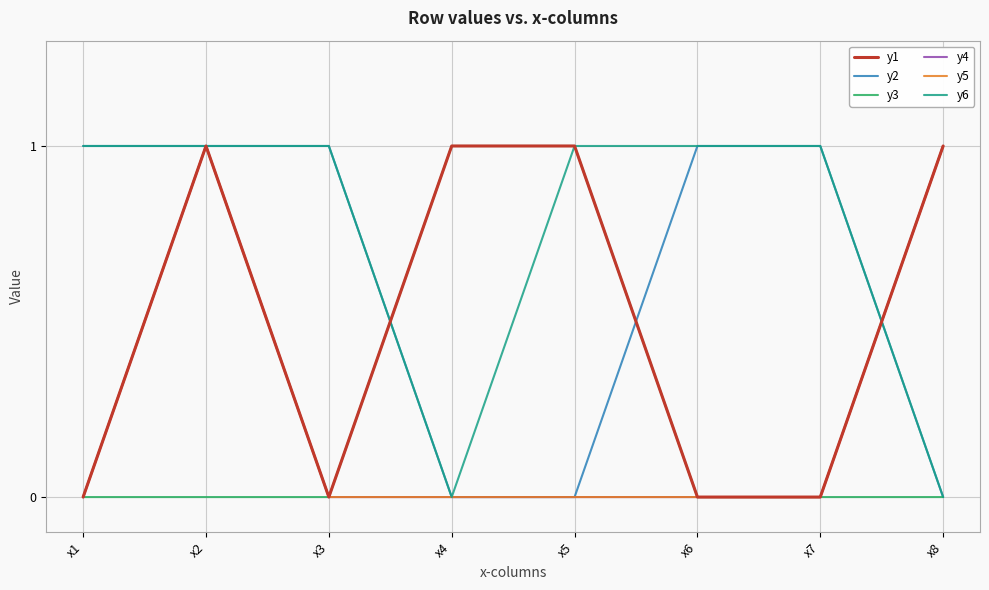

What is the difference between the highest and lowest values at x7?

1